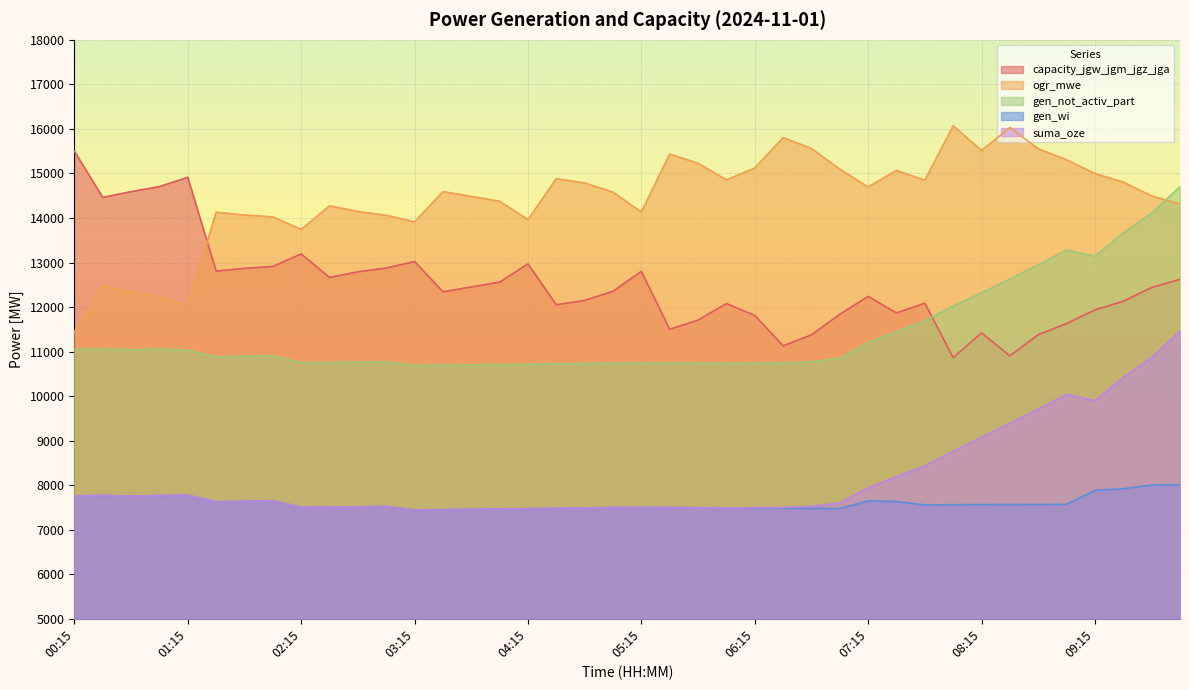

How many data points does each series have?

40